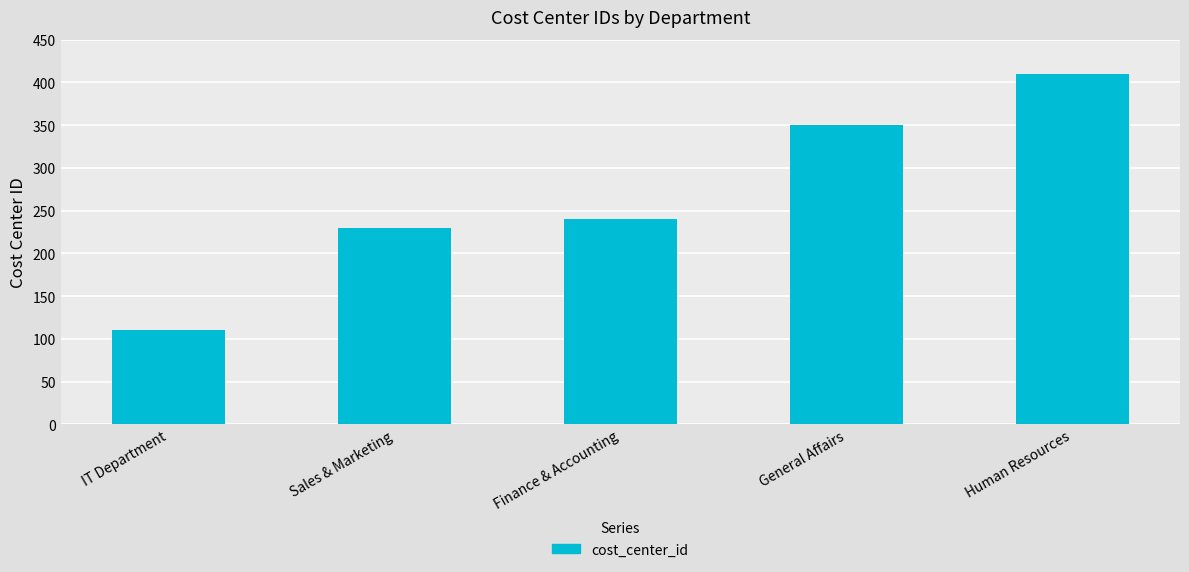

Is it true that the value at Sales & Marketing is 230?

True